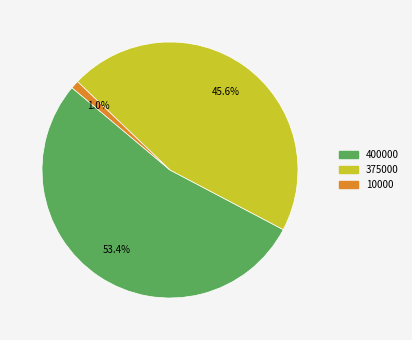

To the nearest percent, what is the average slice percentage?

33%